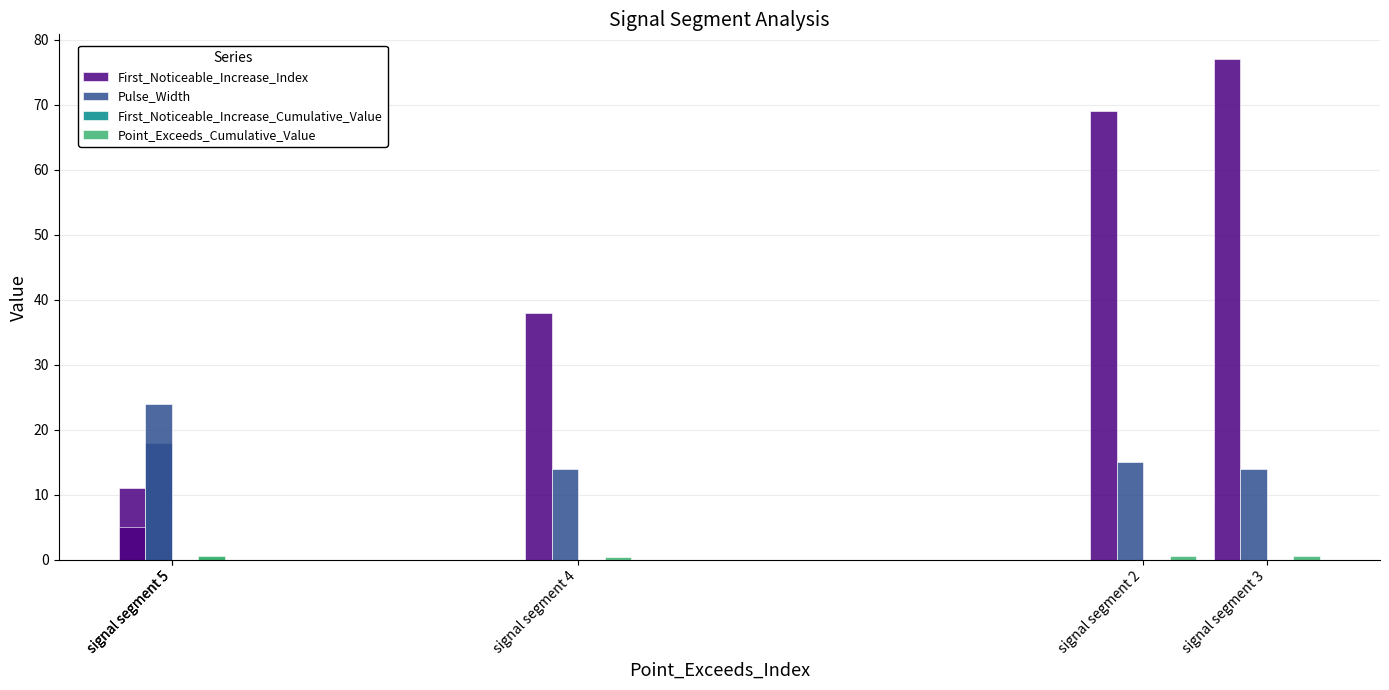

How many bars are there in total?

20